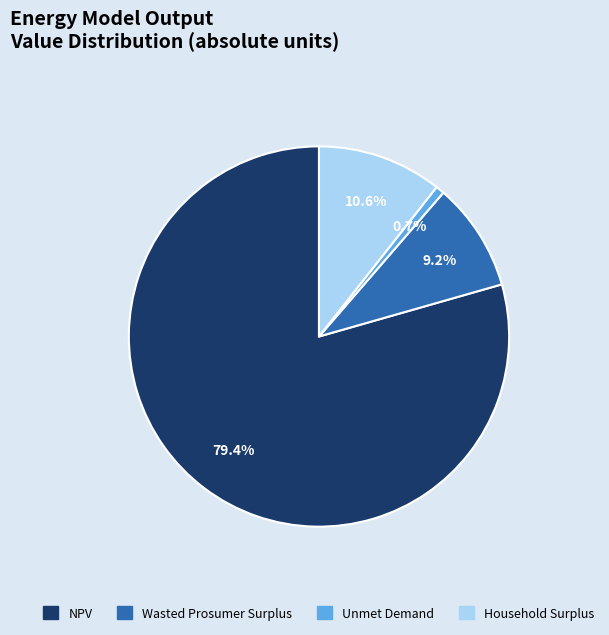

Which slice is the smallest?

Unmet Demand